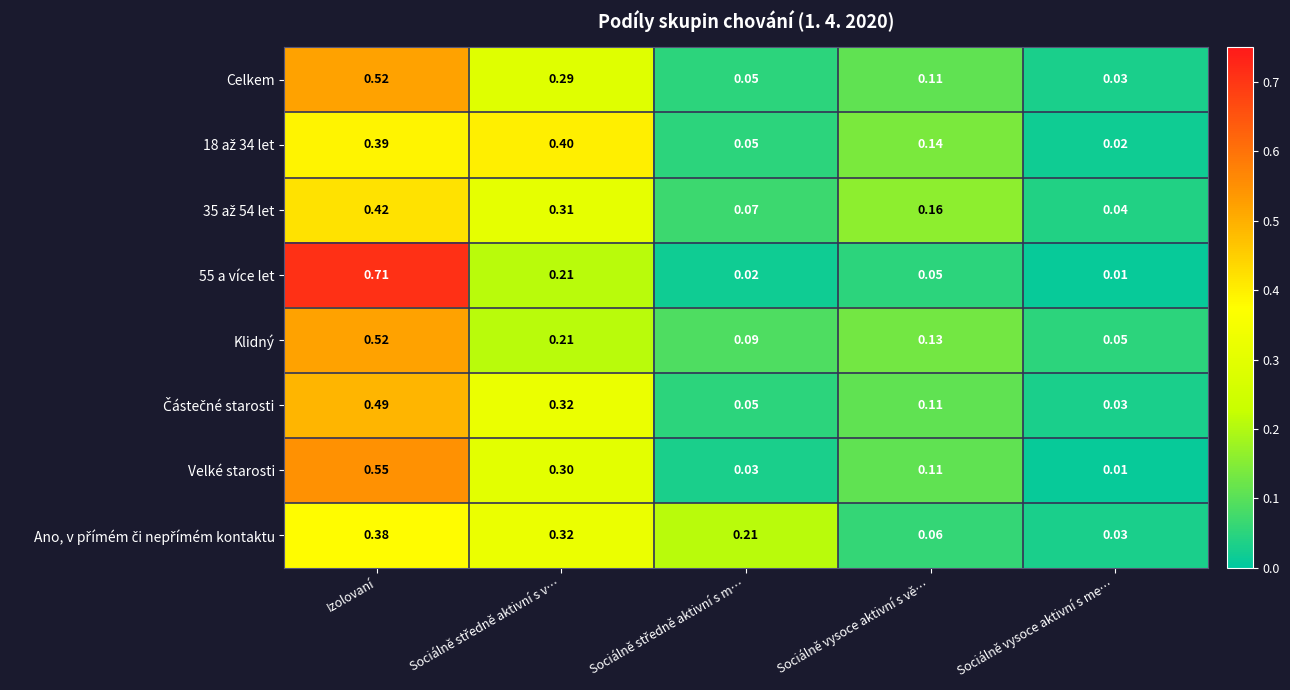

What is the difference between the highest and lowest values at Izolovaní?

0.3